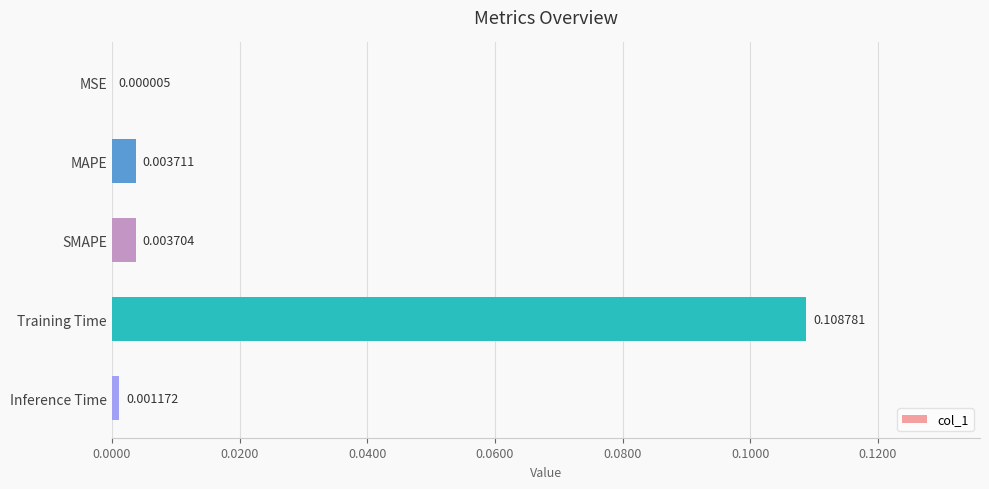

Where is the data nearest to the value 0?

MSE